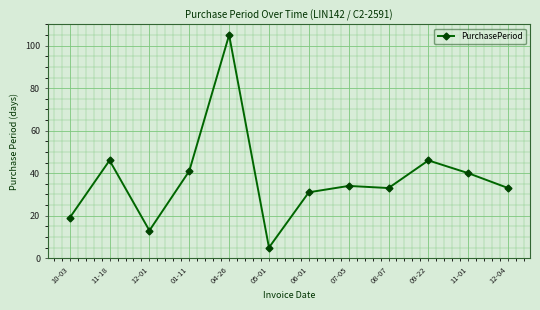

Reading left to right, list all the values displayed in this chart.

10-03=19	11-18=46	12-01=13	01-11=41	04-26=105	05-01=5	06-01=31	07-05=34	08-07=33	09-22=46	11-01=40	12-04=33